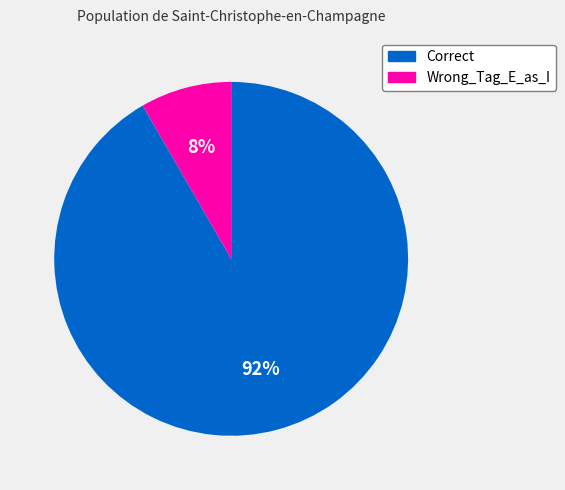

What is the smallest slice in the pie chart?

Wrong_Tag_E_as_I